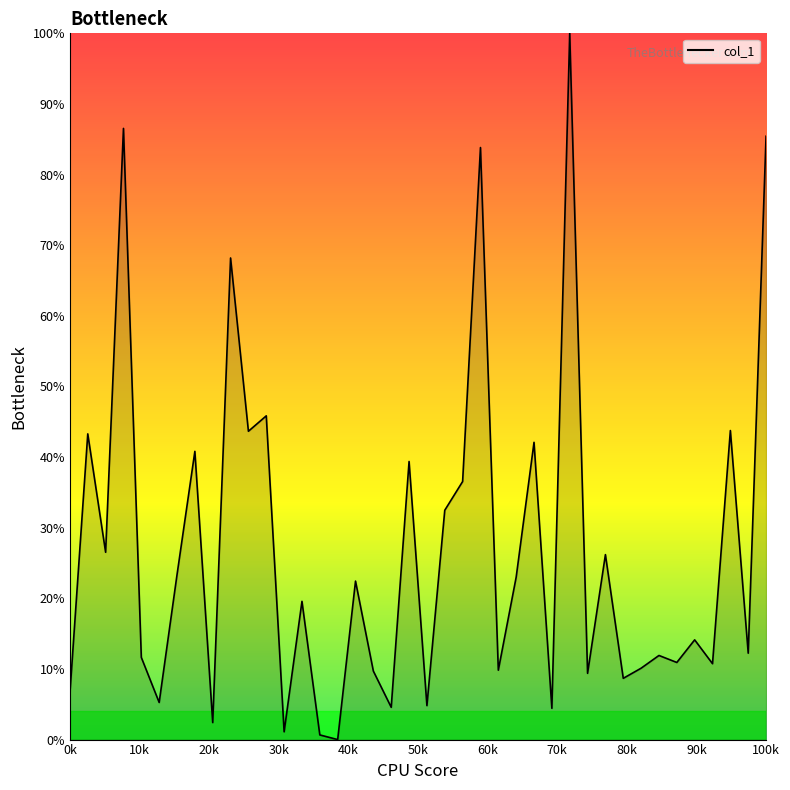

What is the maximum value shown in the chart?

100.0